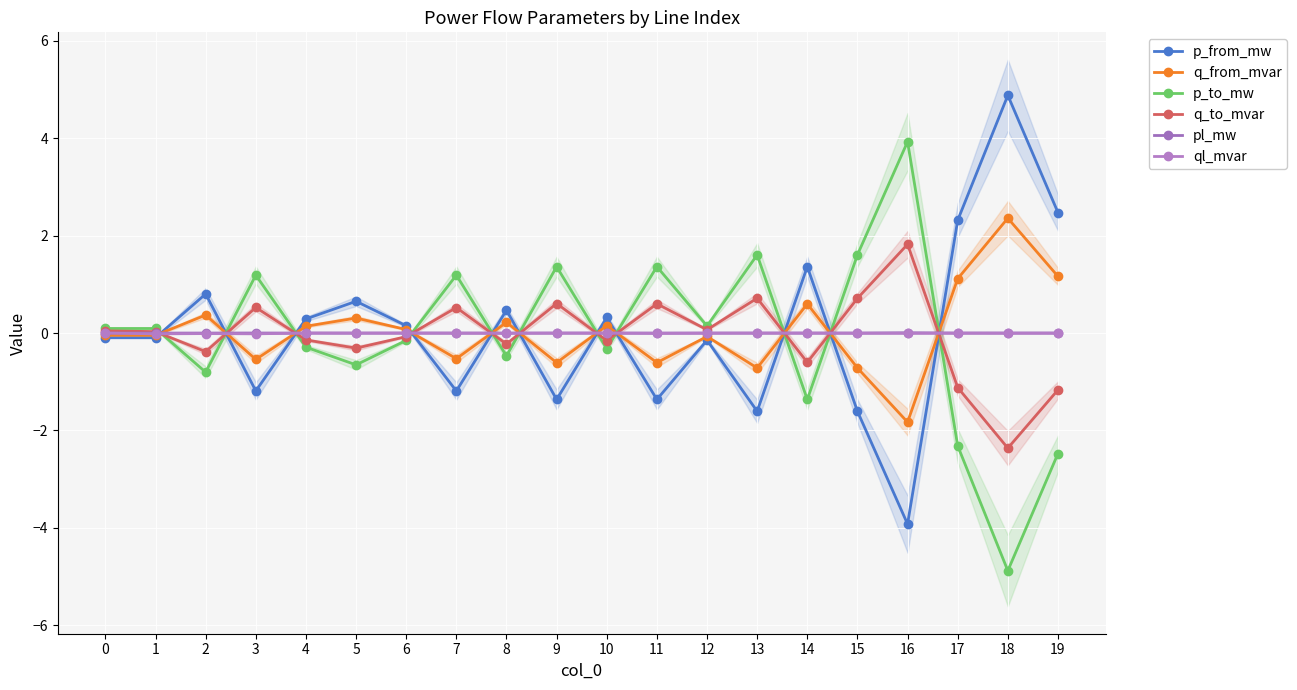

How many lines are shown in the chart?

6